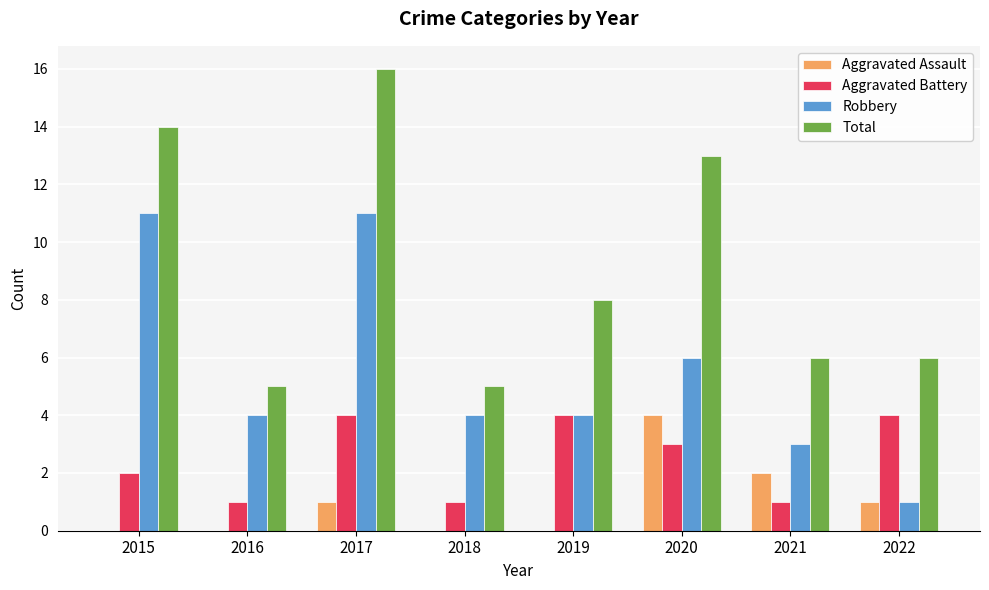

Between 2016 and 2017, which series saw the biggest shift?

Total